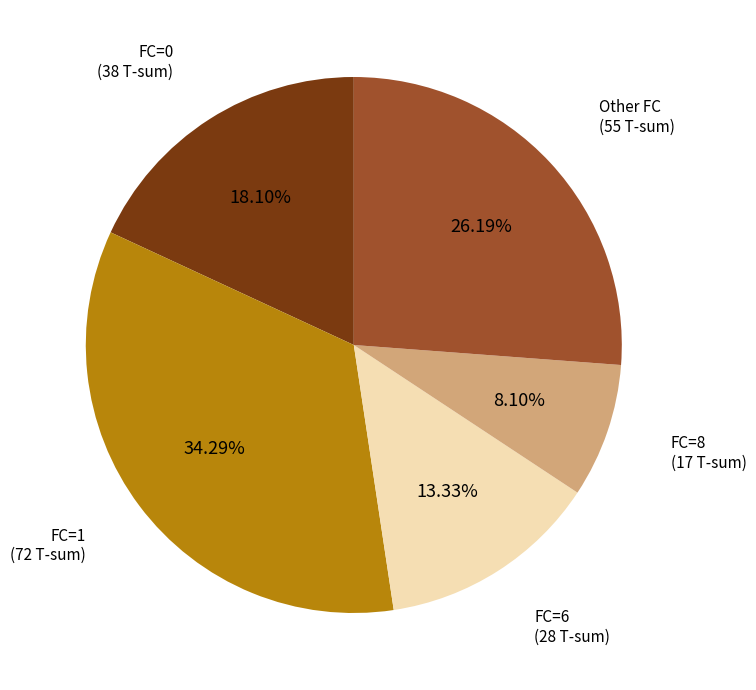

Is there any slice that represents more than half of the pie?

No